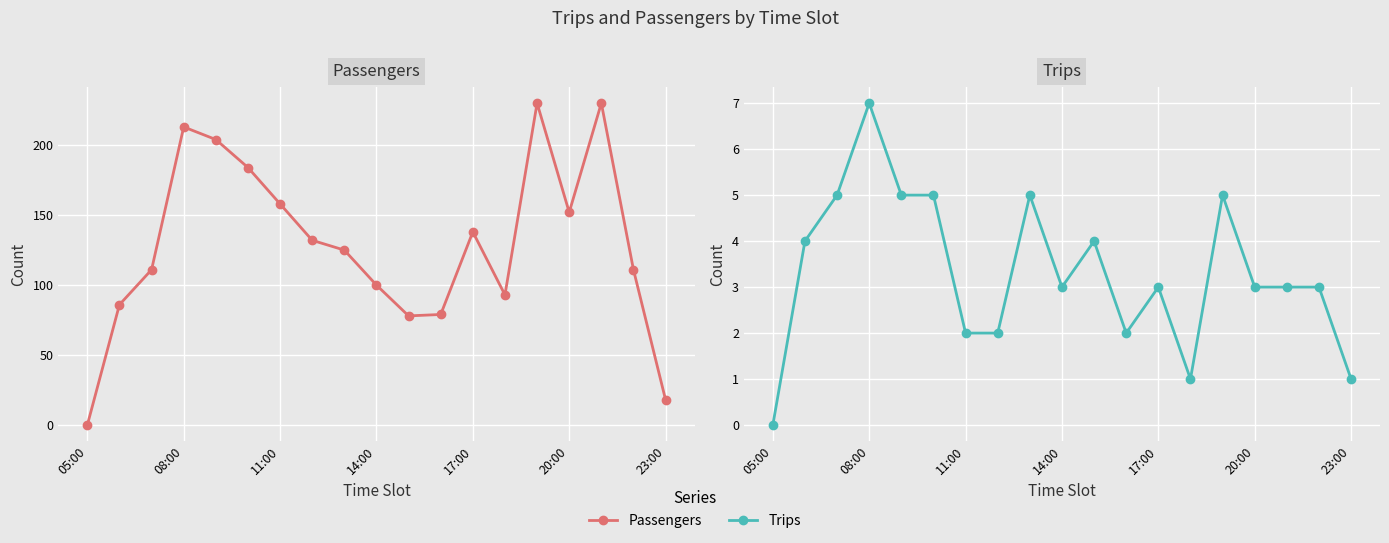

What is the value of the Passengers point at the 13th from the left?

138